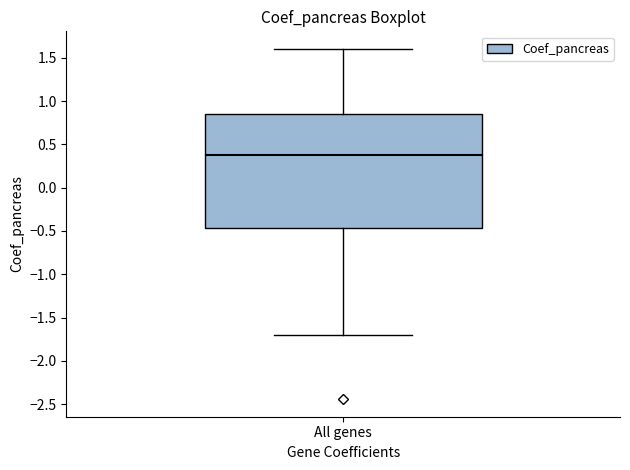

Transcribe this box plot: give where the median line is, the range the box spans, and where the two whiskers end, as read against the y-axis. The values are not printed on the chart, so give them approximately, as read against the axis.

median 0.35, box -0.45 to 0.85, whiskers -1.70 to 1.60